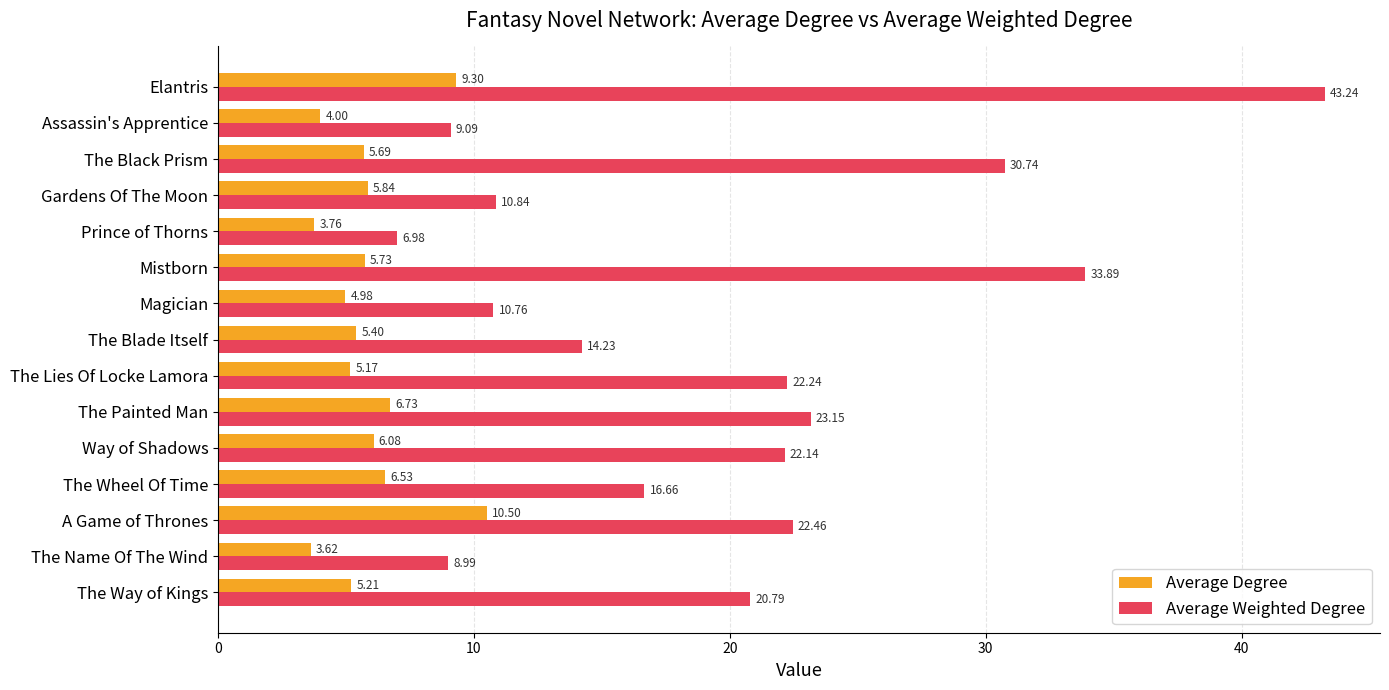

Where is Average Degree nearest to the value 7?

The Painted Man